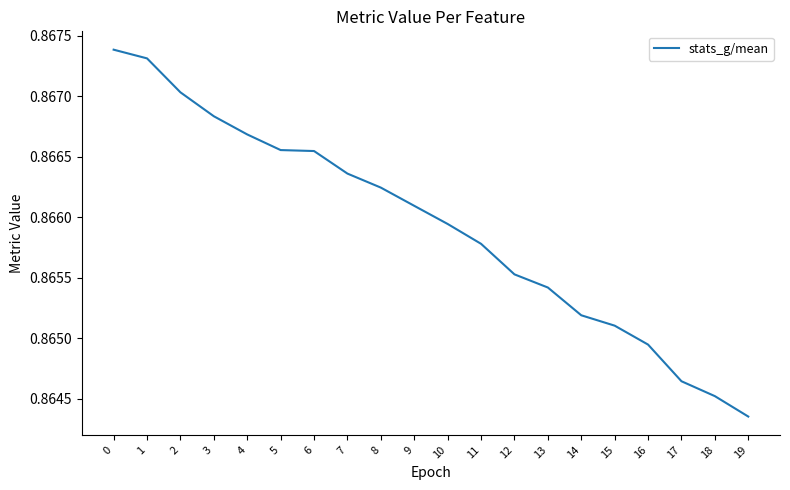

How many lines are shown in the chart?

1